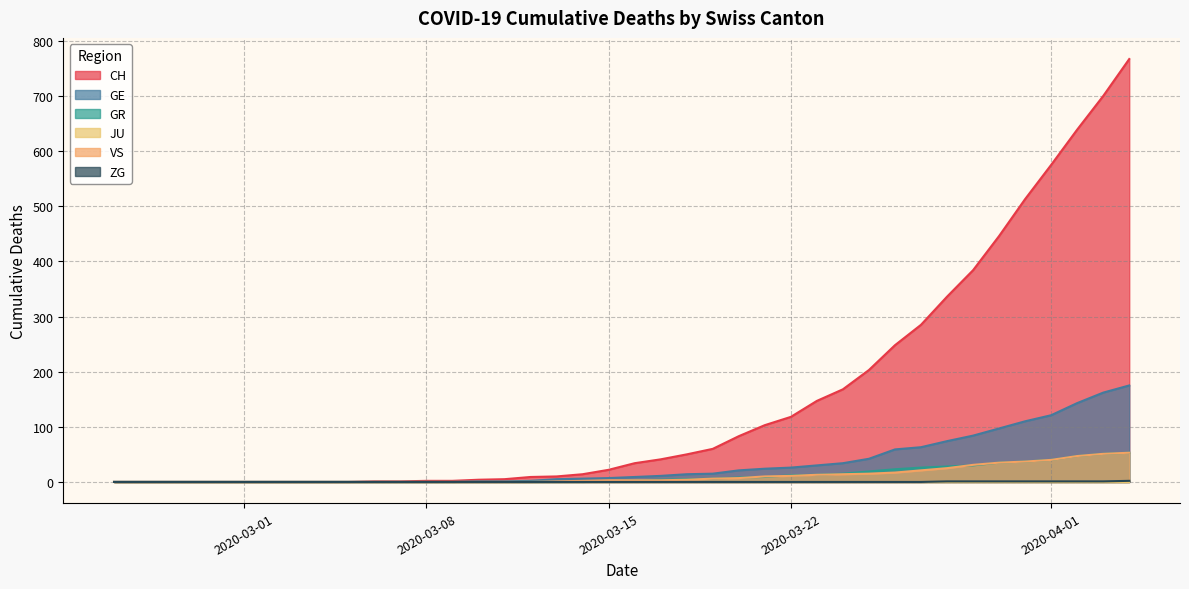

What is the highest value of the VS series?

53